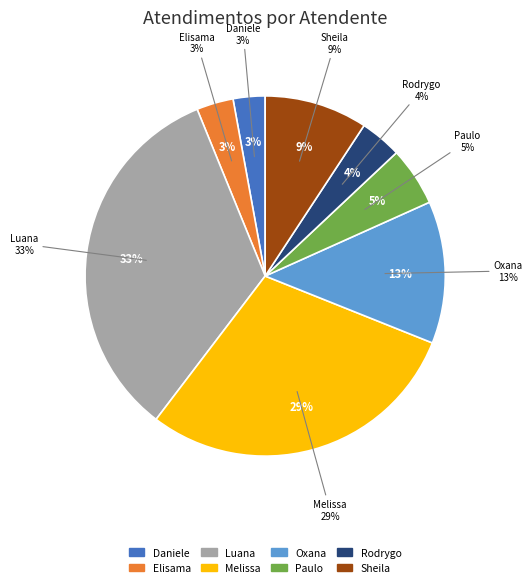

What percentage is the Oxana Andreli da Silva slice, to the nearest percent?

13%